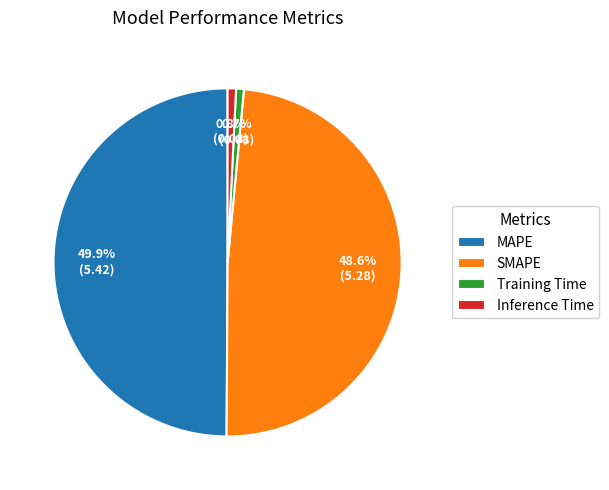

How many segments does this pie chart have?

4